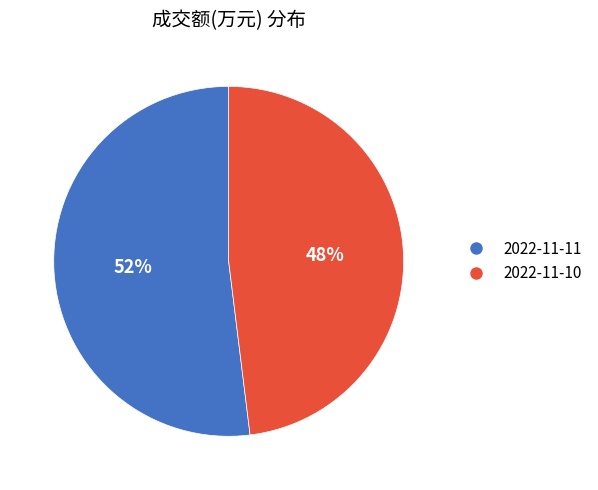

What percentage is the 2022-11-11 slice, to the nearest percent?

52%